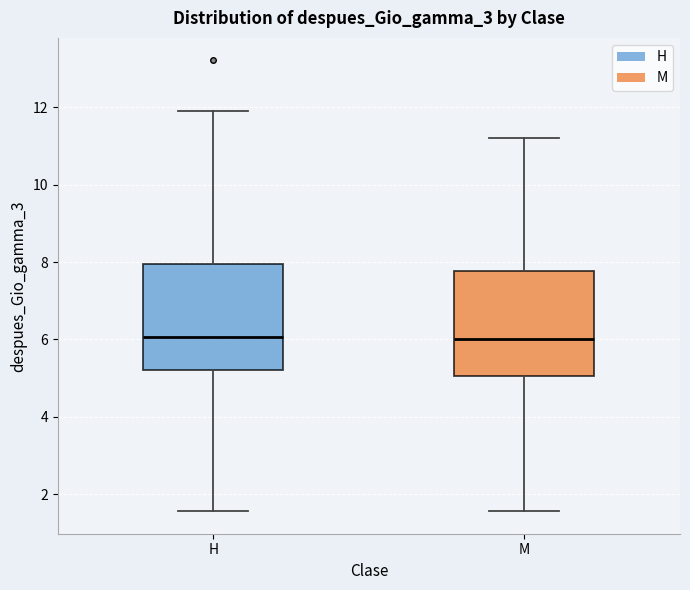

Where is the upper edge of the box for H on the y-axis? The values are not printed on the chart, so give them approximately, as read against the axis.

8.0